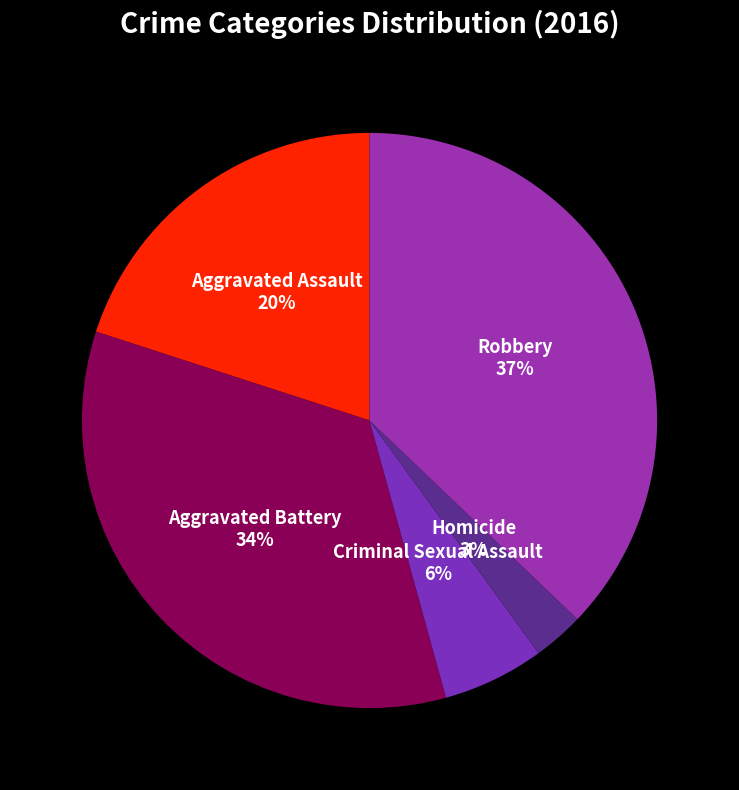

True or false: Aggravated Assault accounts for 20% of the total.

True